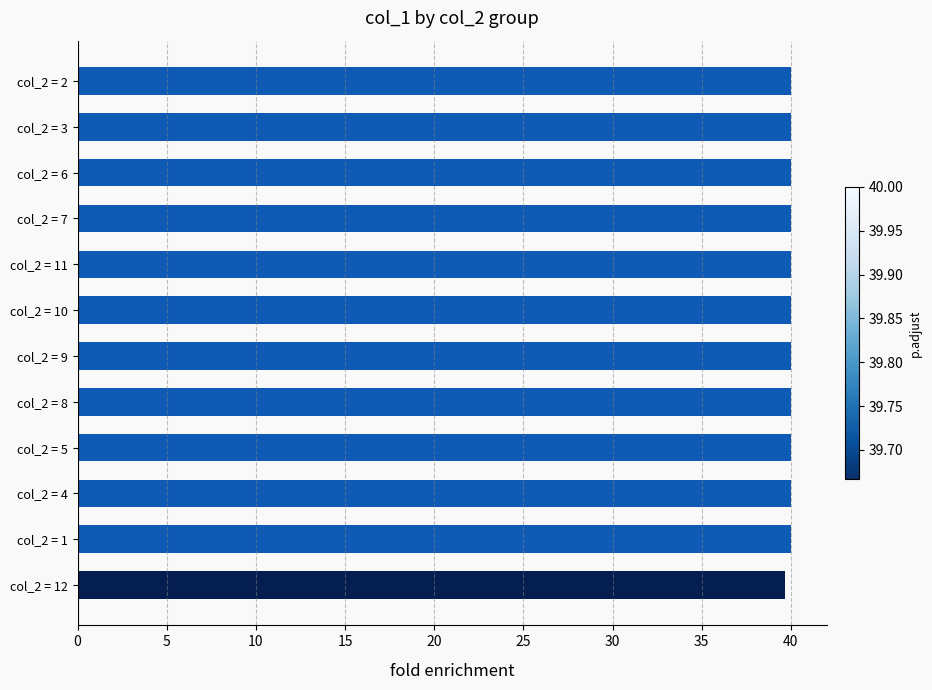

What is the average value?

40.0